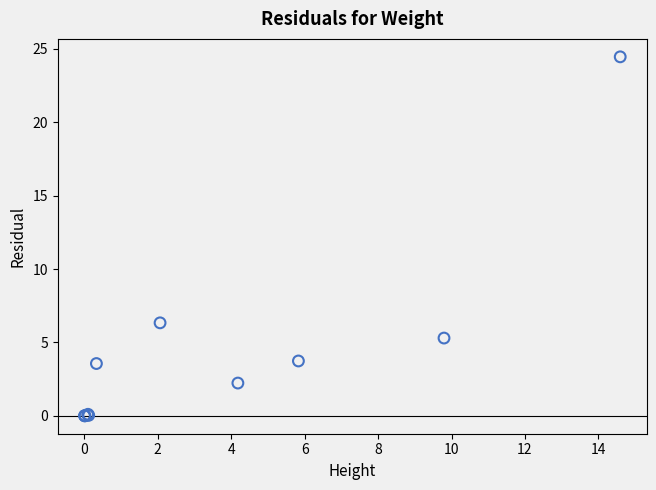

What Y value in the scatter plot is closest to 12?

6.3